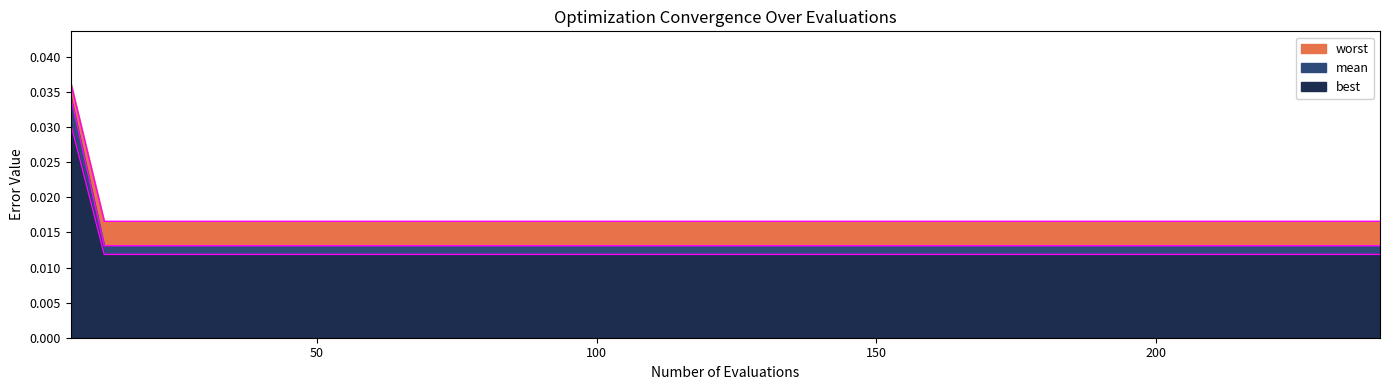

Is the value of best at 162 greater than the value of worst at 30?

Yes